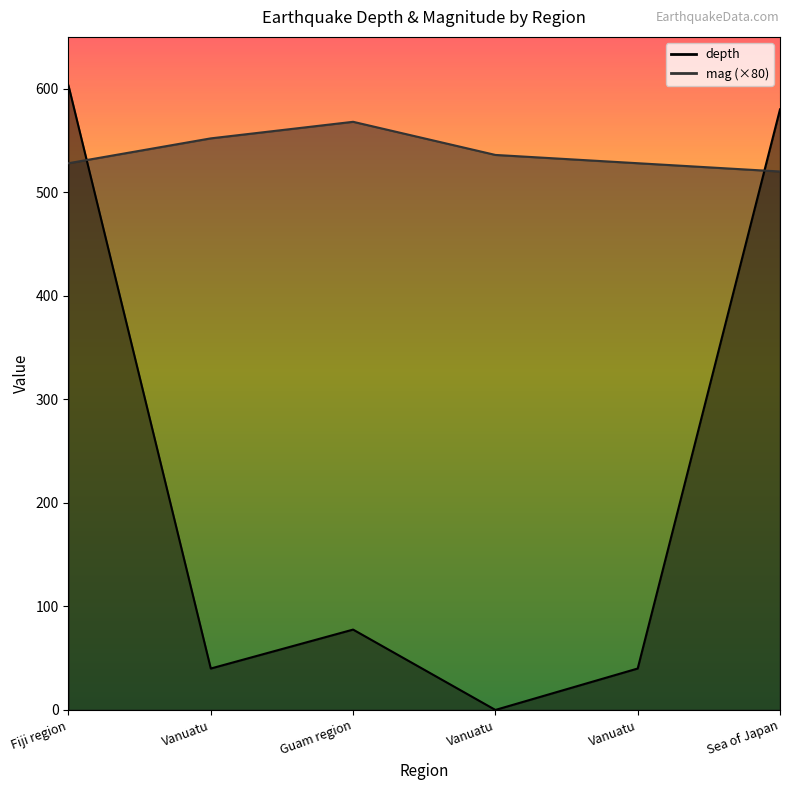

Does the chart display data point markers on the line(s)?

No